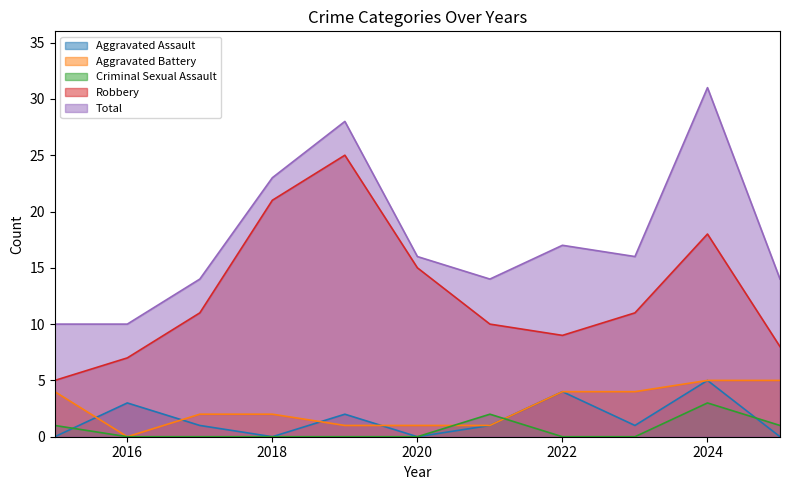

How many intersections are there between Aggravated Battery and Aggravated Assault?

4